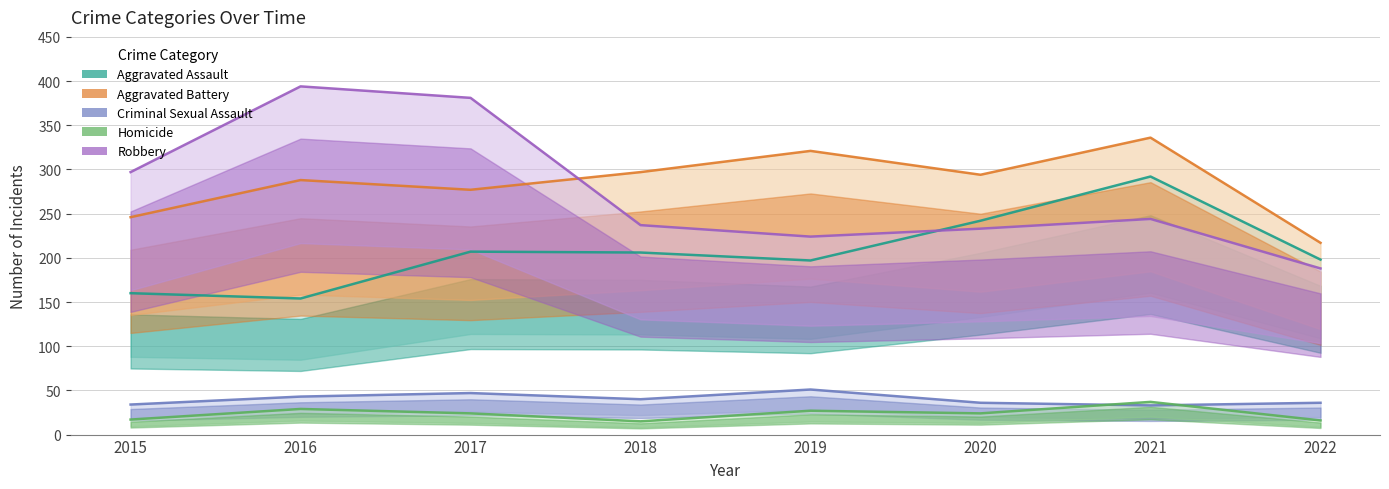

Where is Aggravated Battery nearest to the value 276?

2017